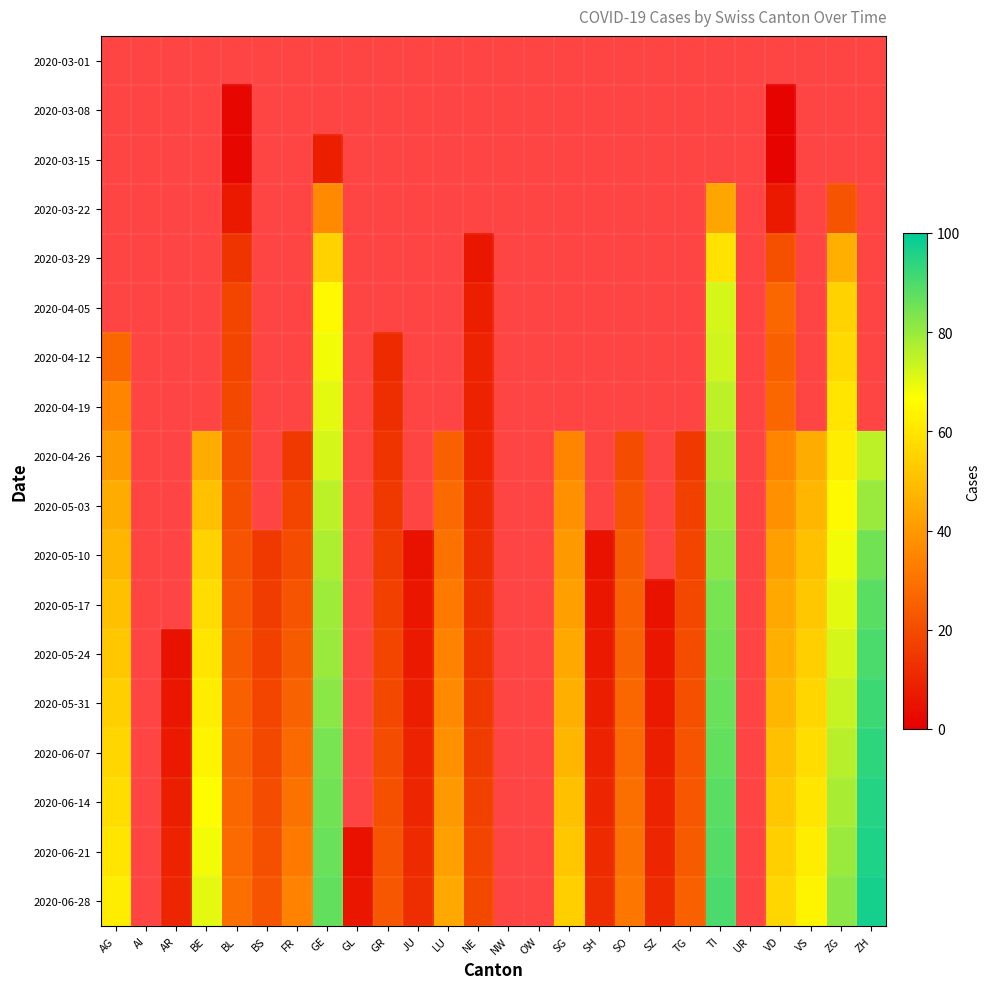

At OW, list the series in order from largest to smallest.

2020-03-01, 2020-03-08, 2020-03-15, 2020-03-22, 2020-03-29, 2020-04-05, 2020-04-12, 2020-04-19, 2020-04-26, 2020-05-03, 2020-05-10, 2020-05-17, 2020-05-24, 2020-05-31, 2020-06-07, 2020-06-14, 2020-06-21, 2020-06-28